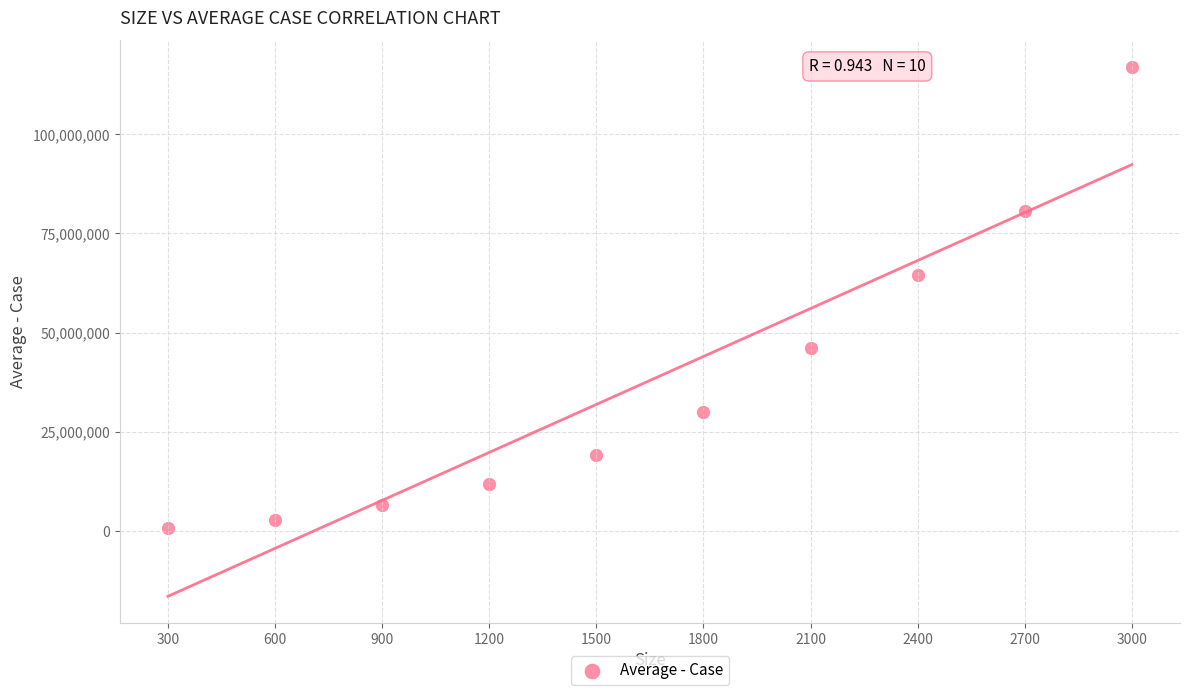

What Y value in the scatter plot is closest to 58874957?

64619047.5